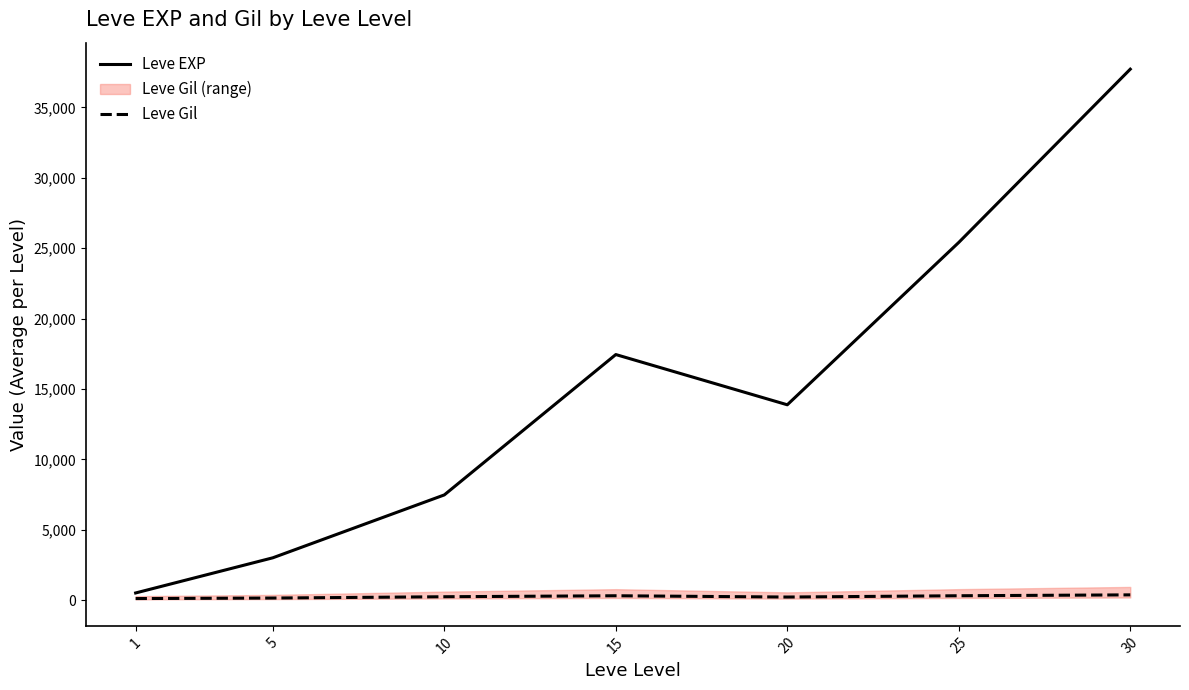

What is the difference between the maximum and minimum values in the Leve Gil series?

262.2